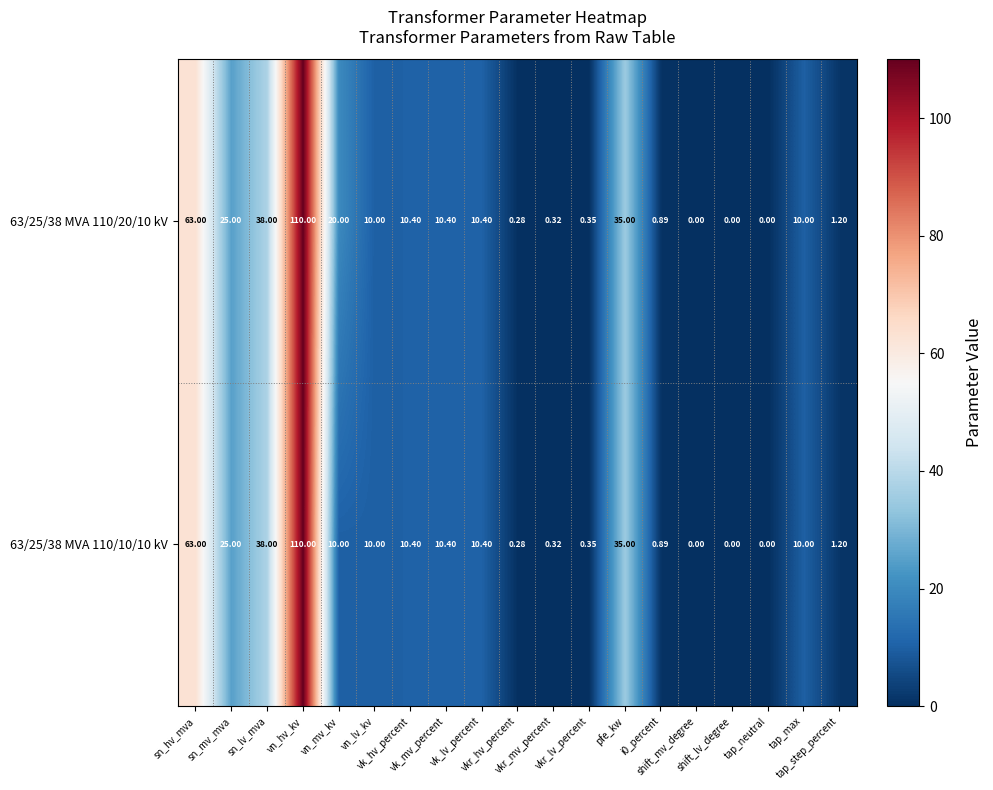

How many data points does each series have?

19